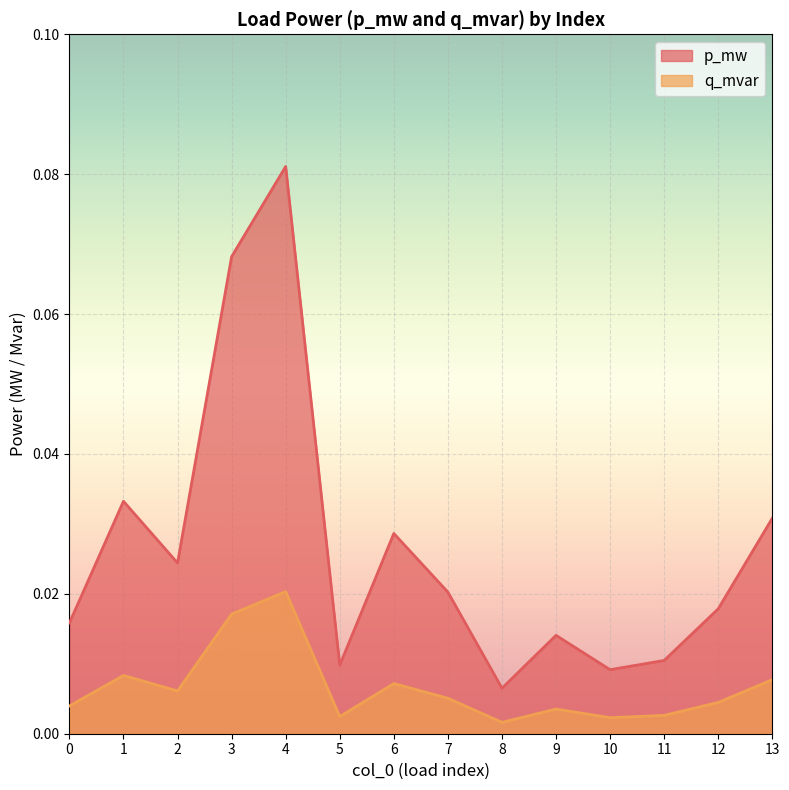

Which series changed the most between 4 and 13?

p_mw